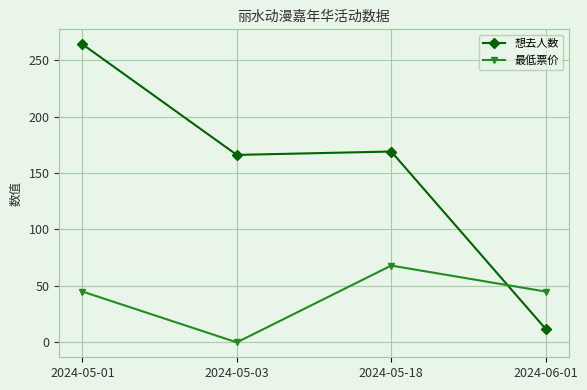

Where is 想去人数 nearest to the value 138?

2024-05-03